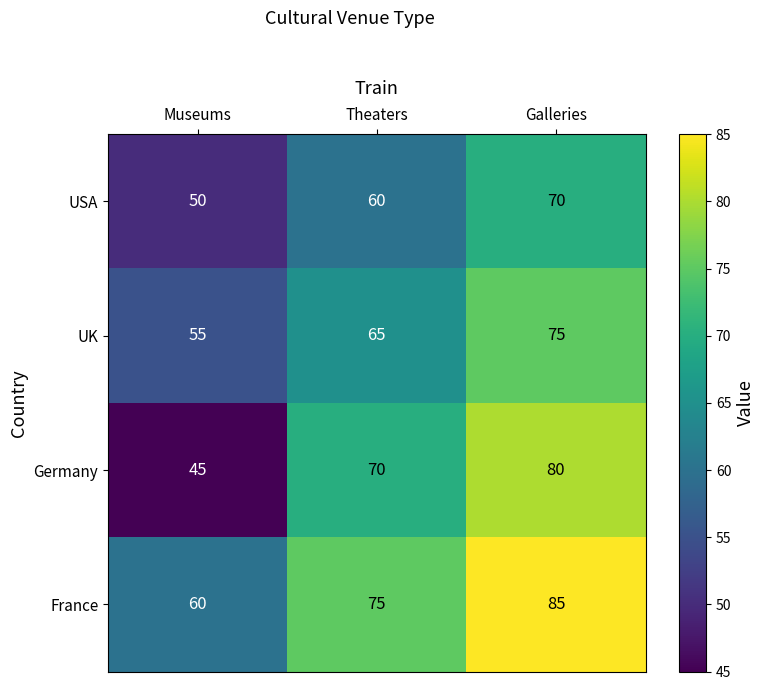

Where is Germany nearest to the value 62?

Theaters